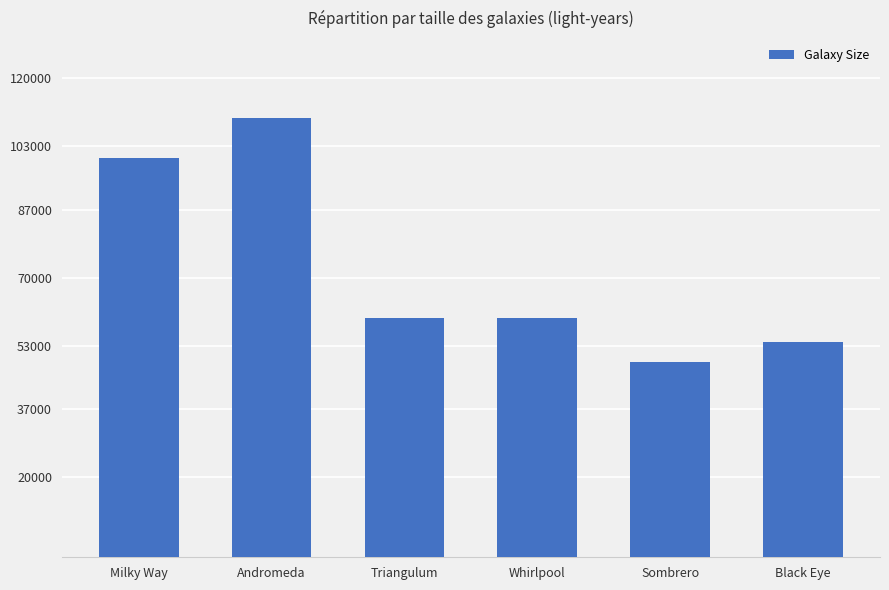

How many distinct data groups are displayed?

1